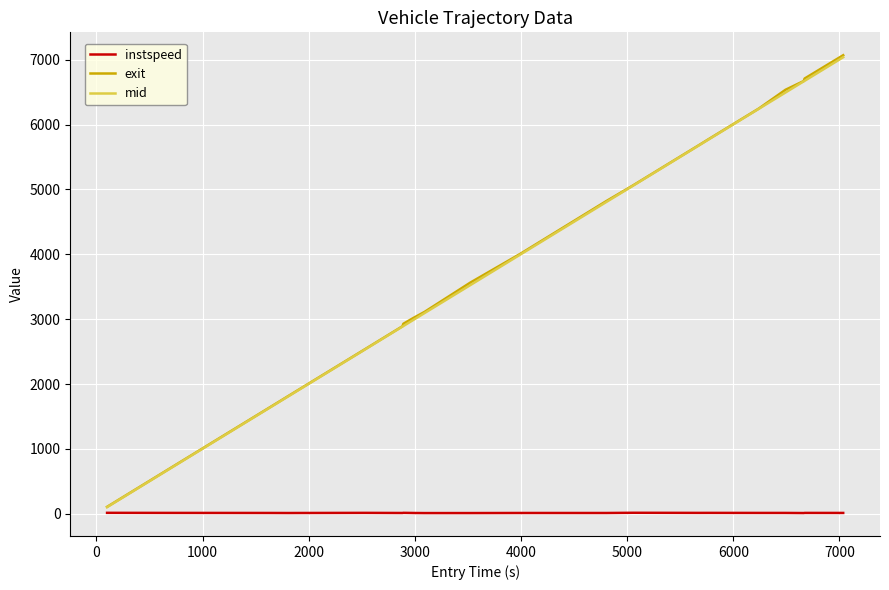

True or false: mid and exit cross at least once.

False